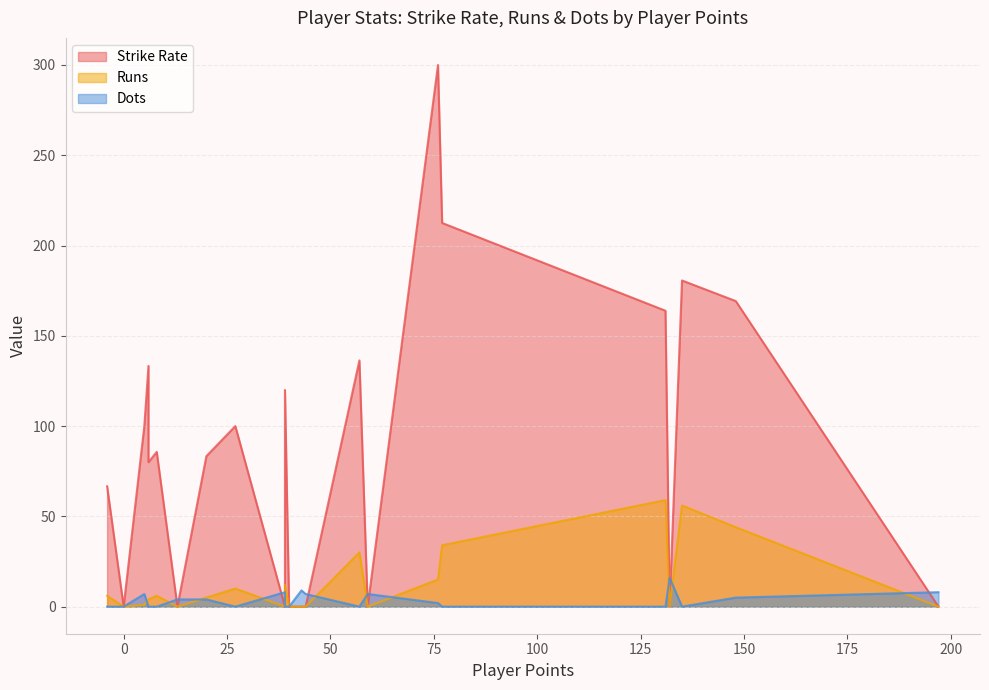

The value of Dots at Ramandeep Singh is 9.9. True or false?

False